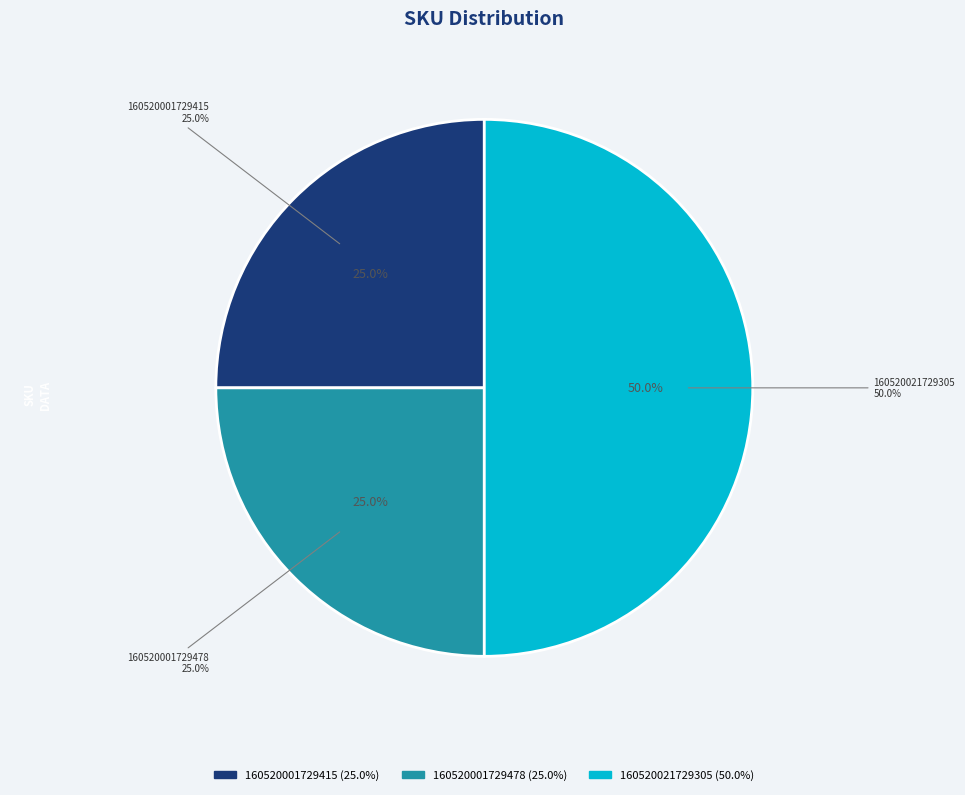

Which category has the biggest portion of the pie?

160520021729305